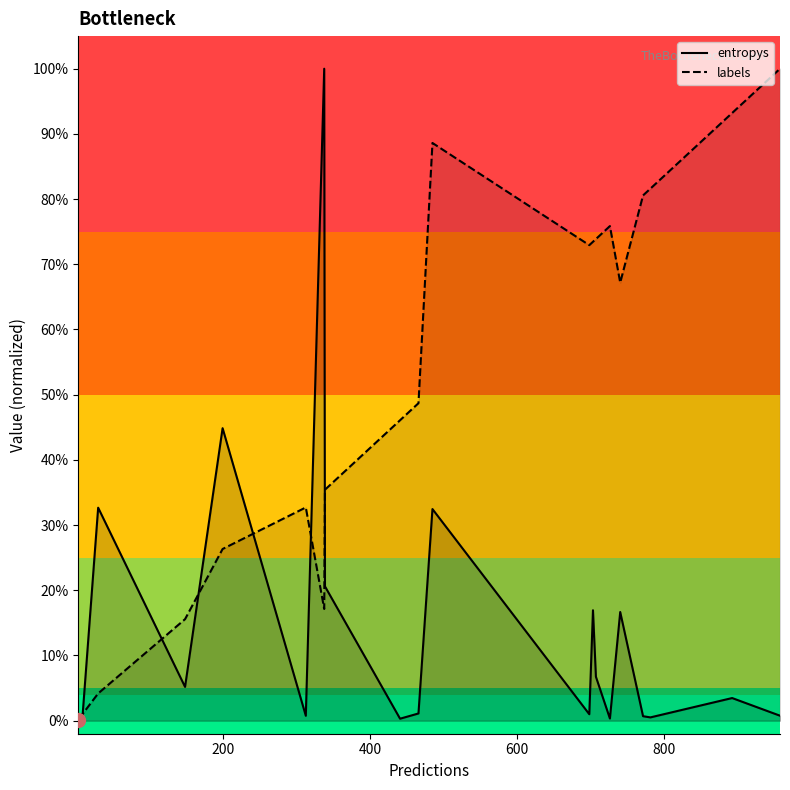

List the series in order of their peak value, lowest first.

entropys, labels